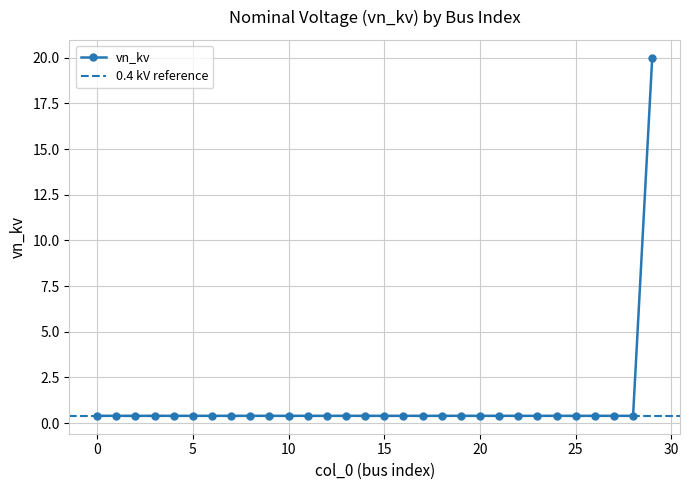

The chart shows a value of 0.4 at 15. True or false?

True